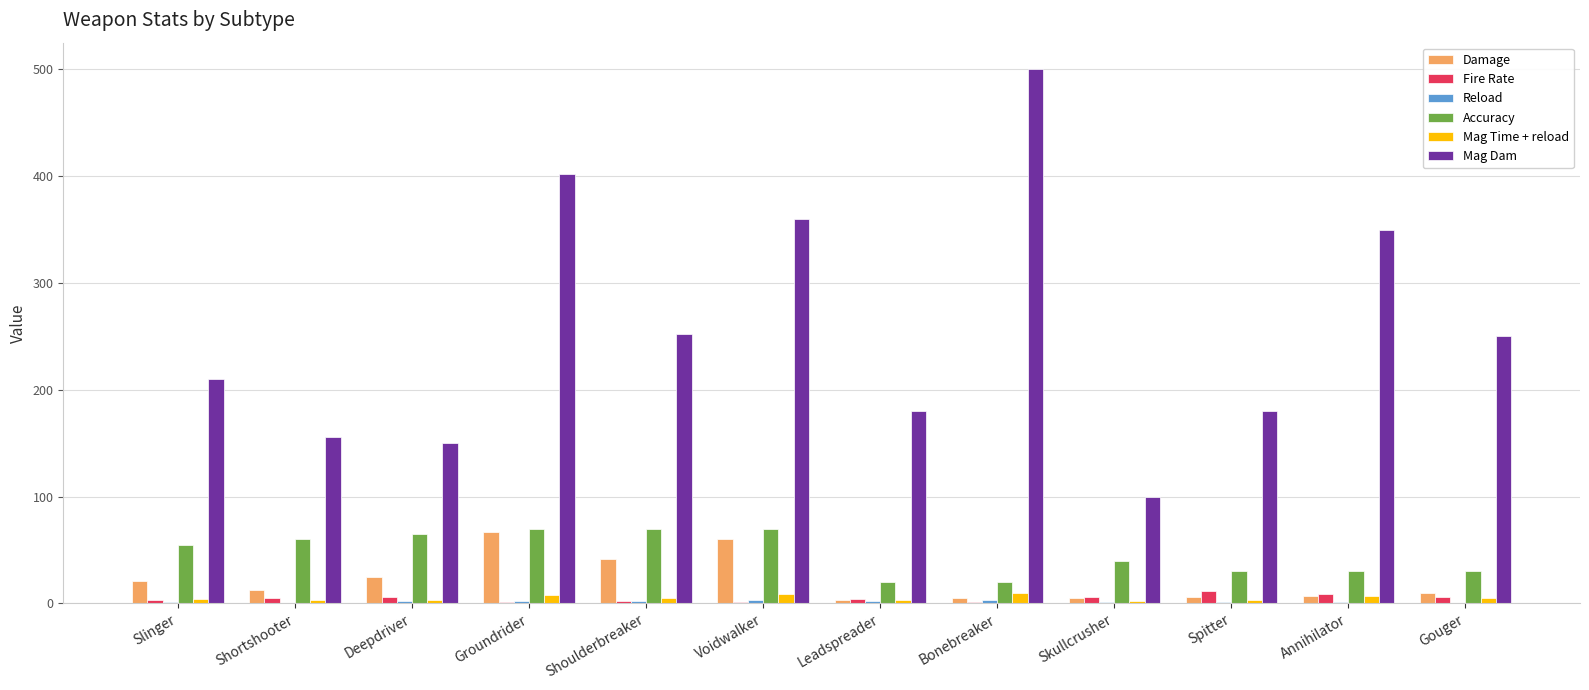

Which series has the largest total across all categories?

Mag Dam